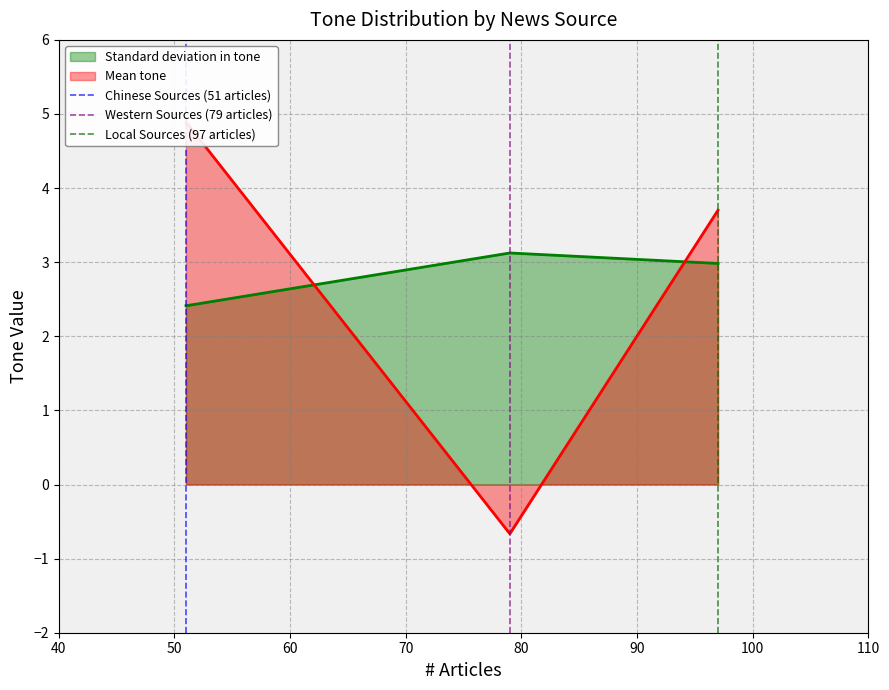

What is the highest value of the Mean tone series?

4.9